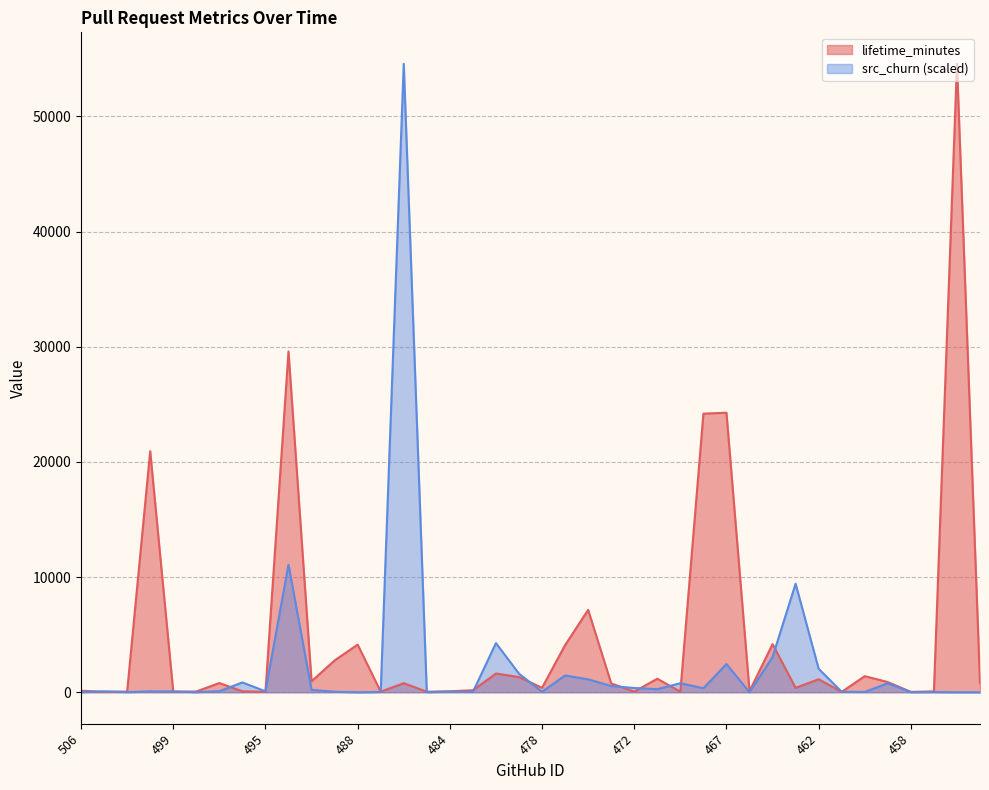

The value of src_churn at 460 is 25.4. True or false?

True